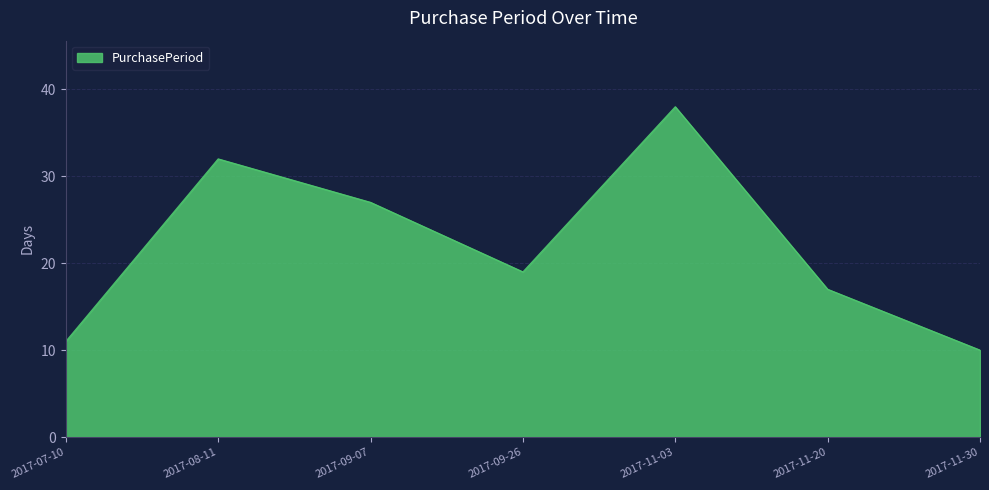

True or false: the data shows 48 at 2017-08-11.

False